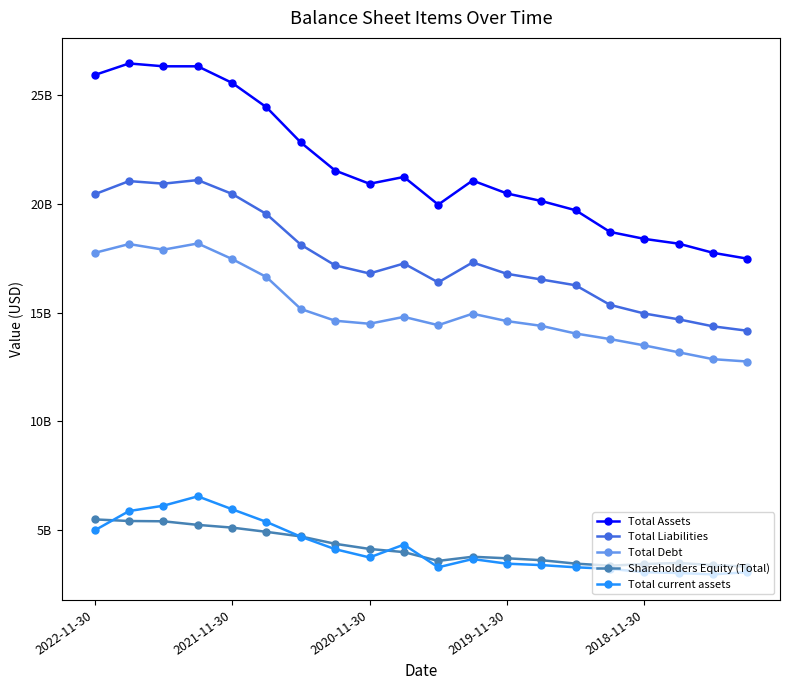

What are all the series names shown in the legend?

Total Assets, Total Liabilities, Total Debt, Shareholders Equity (Total), Total current assets